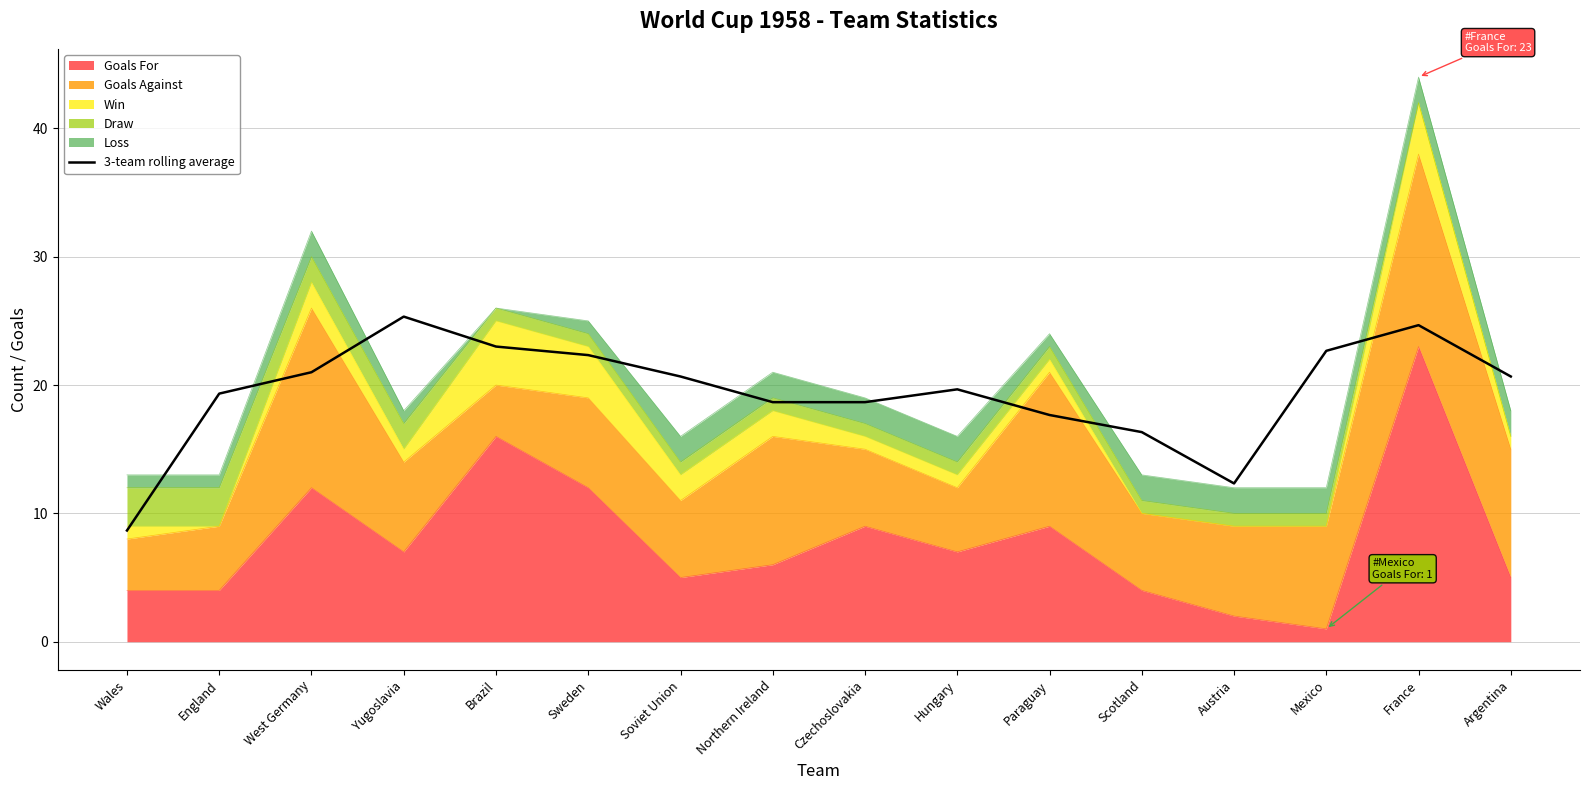

What is the average value?

19.5